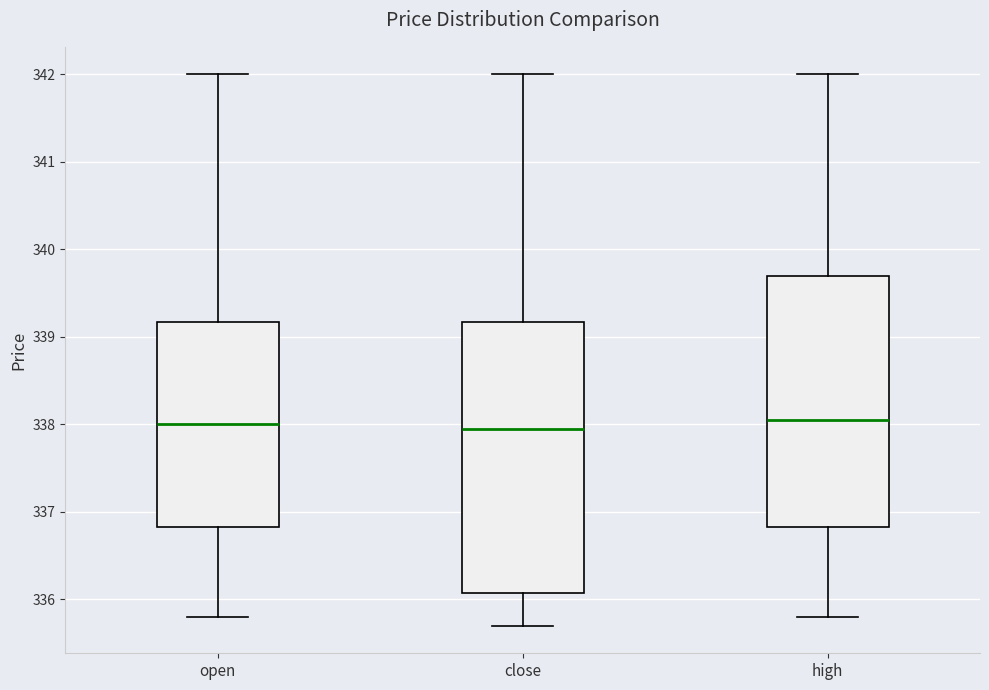

Reading left to right, transcribe this box plot: for each box, give where its median line is, the range the box spans, and where its two whiskers end, as read against the y-axis. The values are not printed on the chart, so give them approximately, as read against the axis.

open: median 338.0, box 336.8 to 339.2, whiskers 335.8 to 342.0
close: median 338.0, box 336.1 to 339.2, whiskers 335.7 to 342.0
high: median 338.1, box 336.8 to 339.7, whiskers 335.8 to 342.0